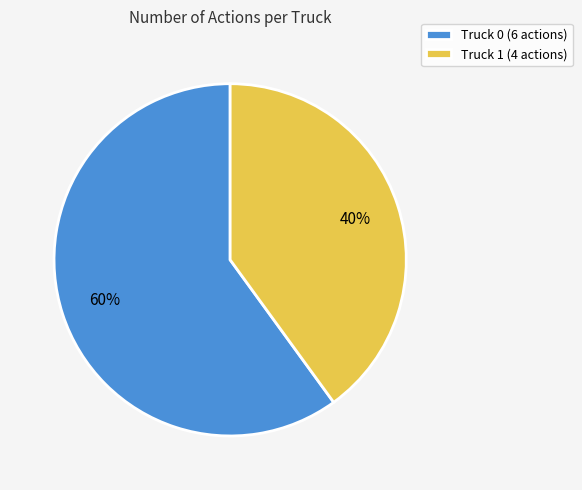

True or false: Truck 0 accounts for 60% of the total.

True